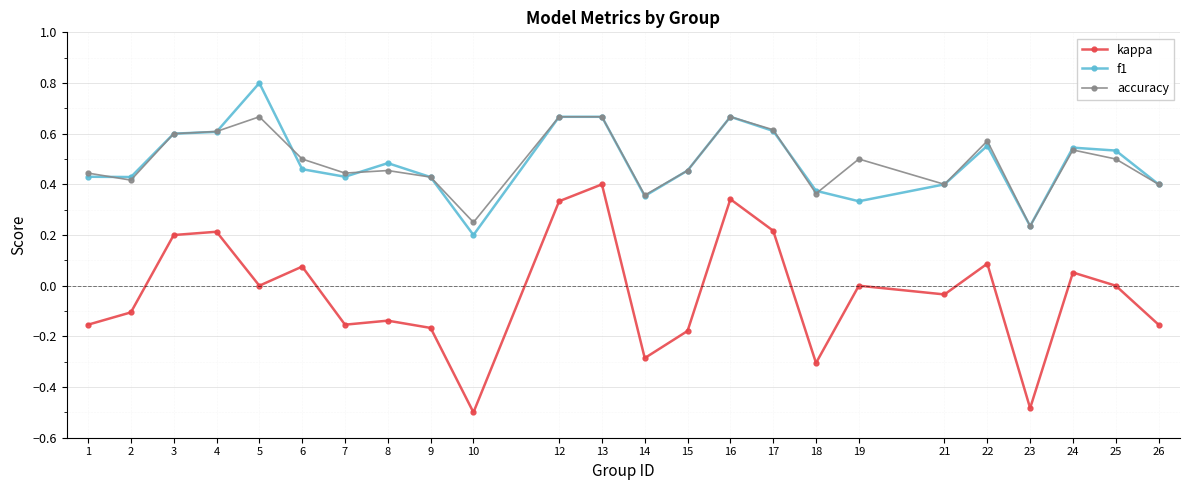

True or false: accuracy has a value of 0.2 at 25.

False